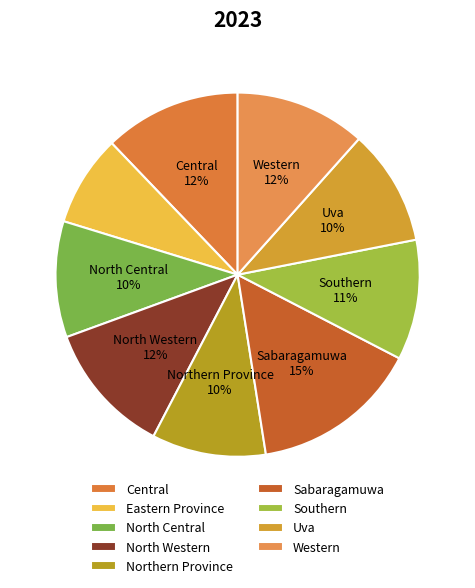

True or false: Northern Province accounts for 1% of the total.

False